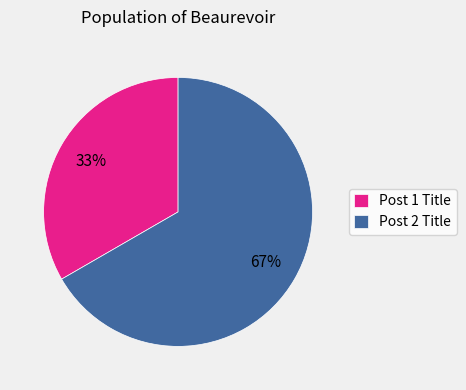

Which slice represents more than half of the pie?

Post 2 Title